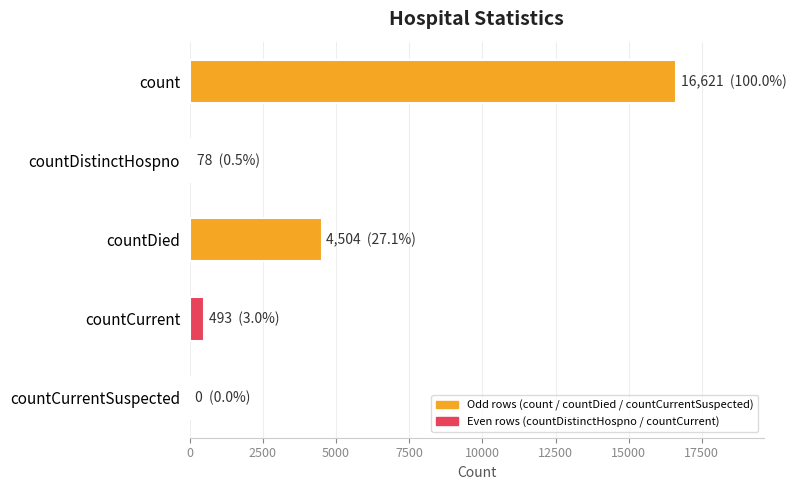

How many categories are shown in the chart?

5